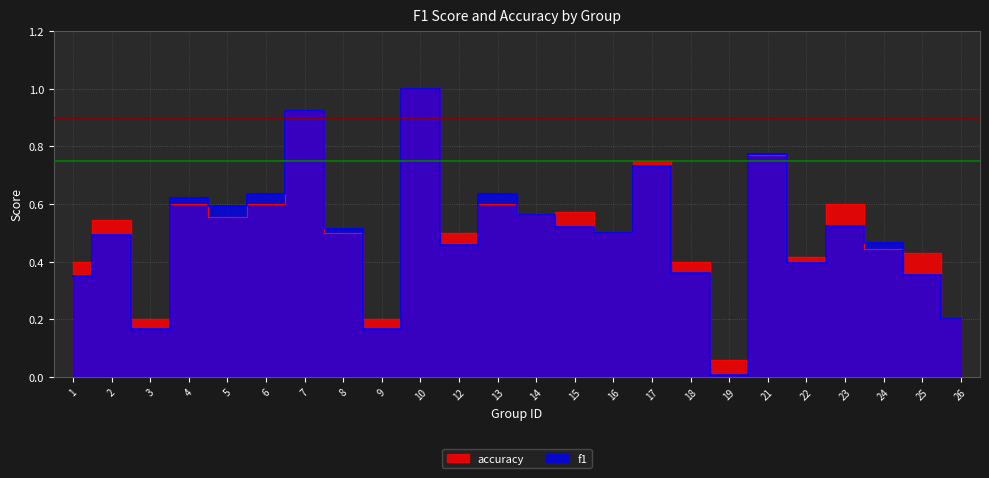

After their last crossing, which series has the higher values: accuracy or f1?

accuracy